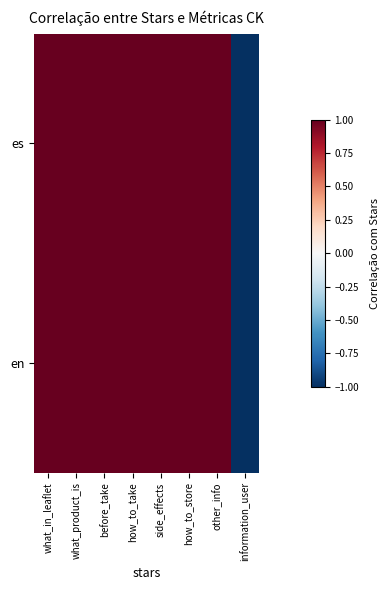

At what_in_leaflet, list the series in order from smallest to largest.

es, en